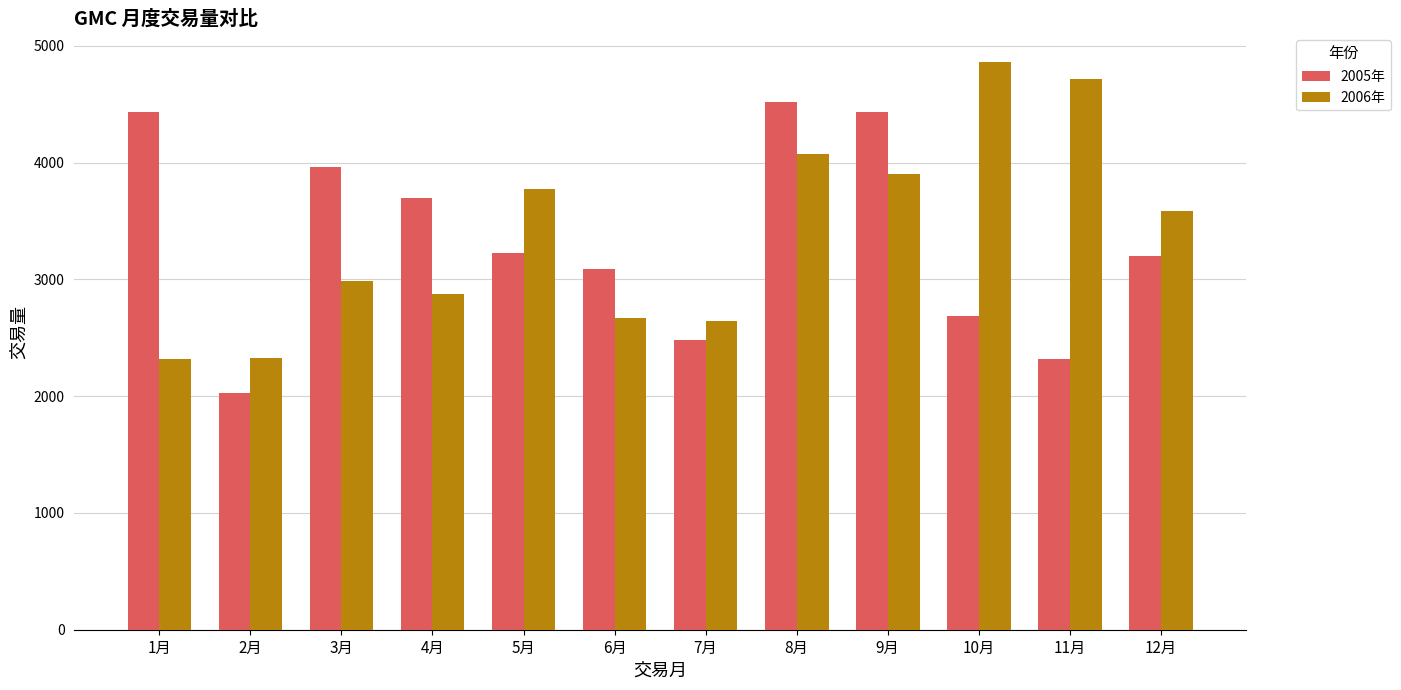

Is it true that 2005年 equals 3226 at 5月?

True